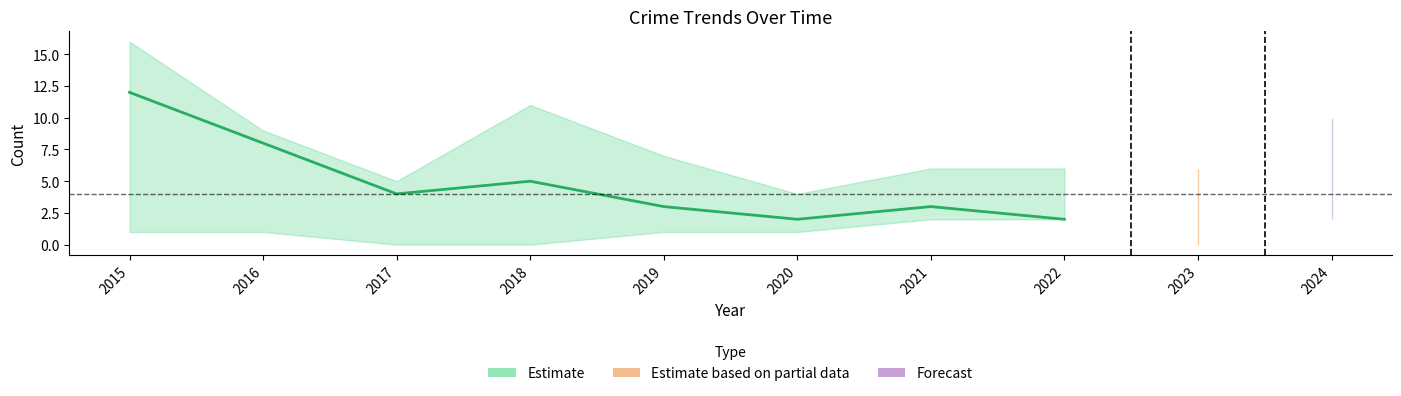

What is the greatest value displayed?

12